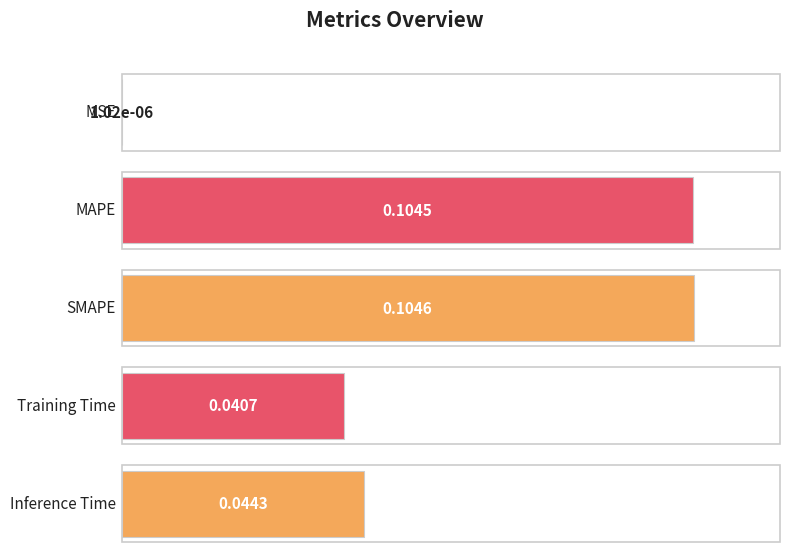

The chart shows a value of 0.0 at Inference Time. True or false?

True